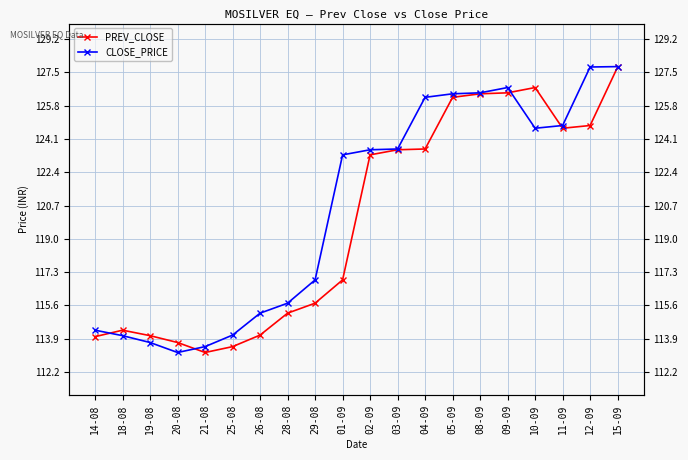

At how many categories does at least one series exceed 118?

11